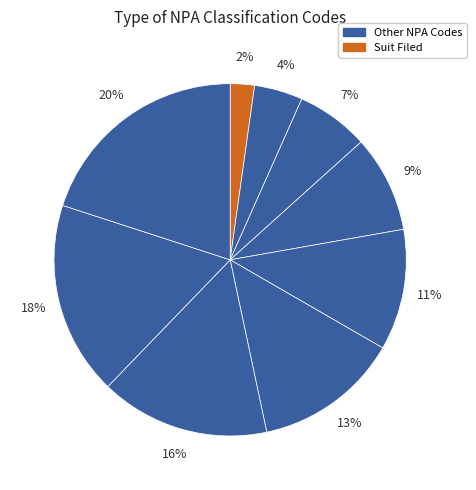

Is there any slice that represents more than half of the pie?

No